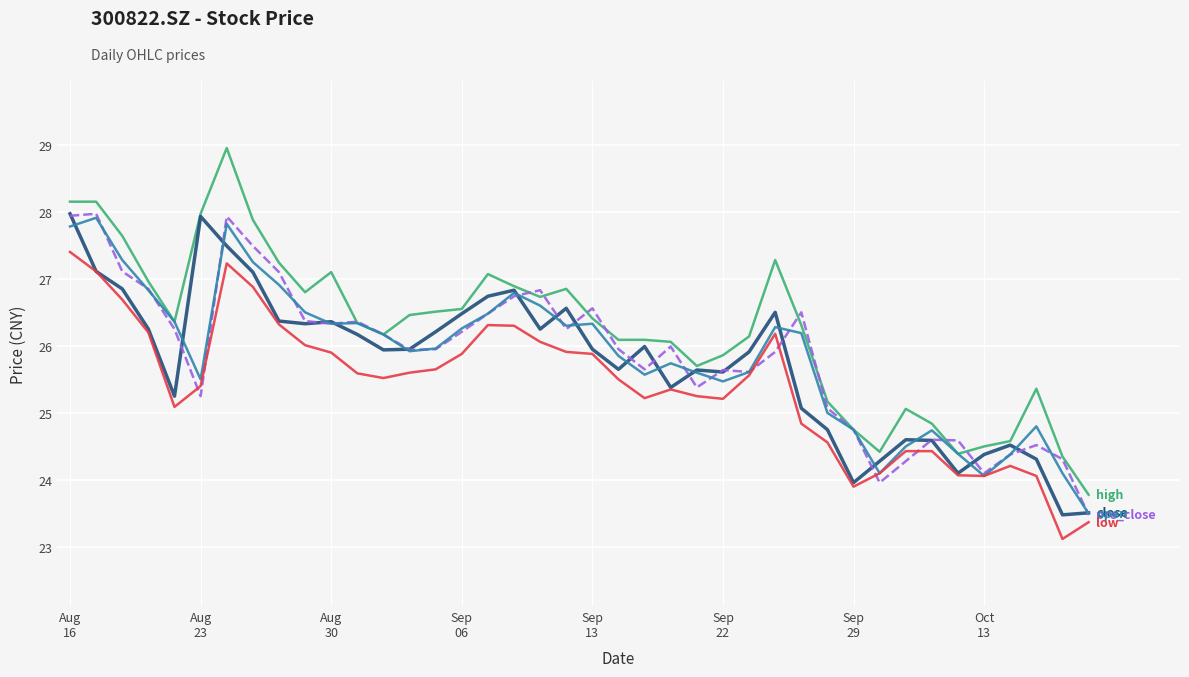

What is the smallest value displayed?

23.1